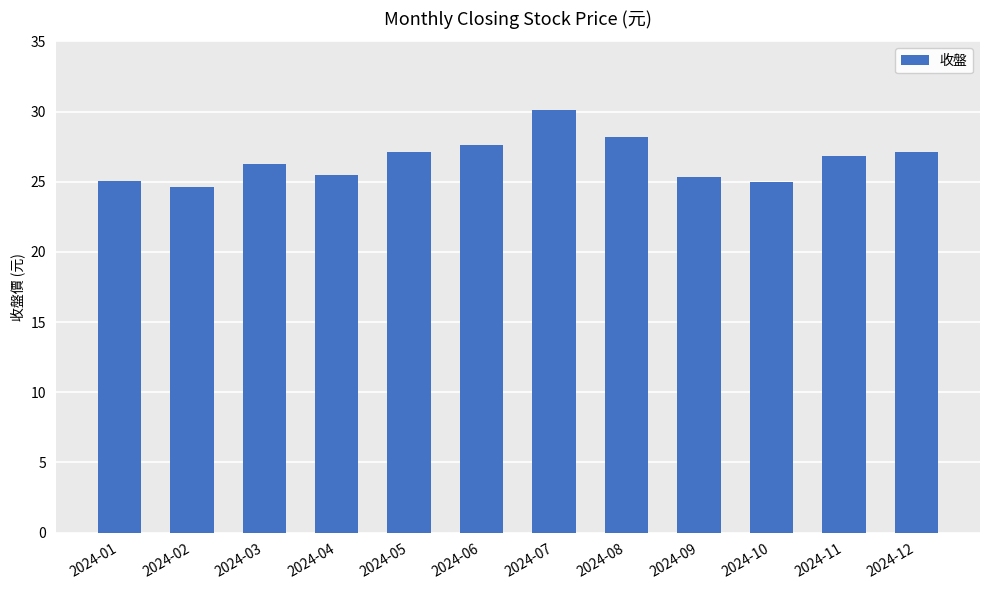

Between 2024-10 and 2024-04, which is larger?

2024-04